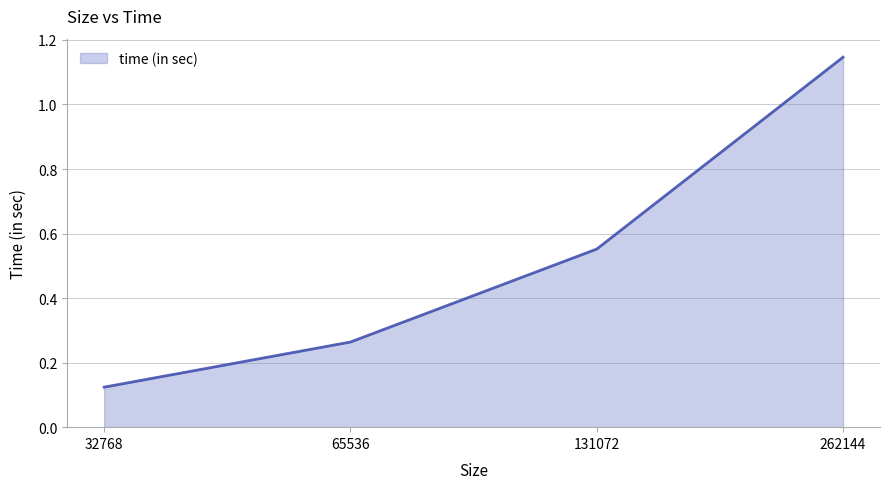

Is it true that the value at 262144 is 0.8?

False